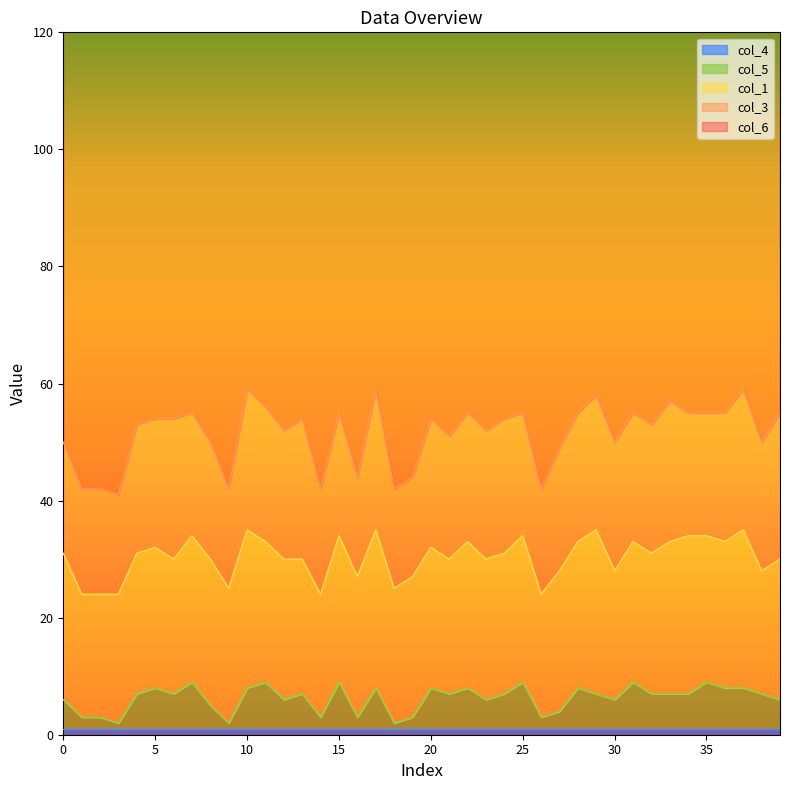

What is the minimum value shown in the chart?

1